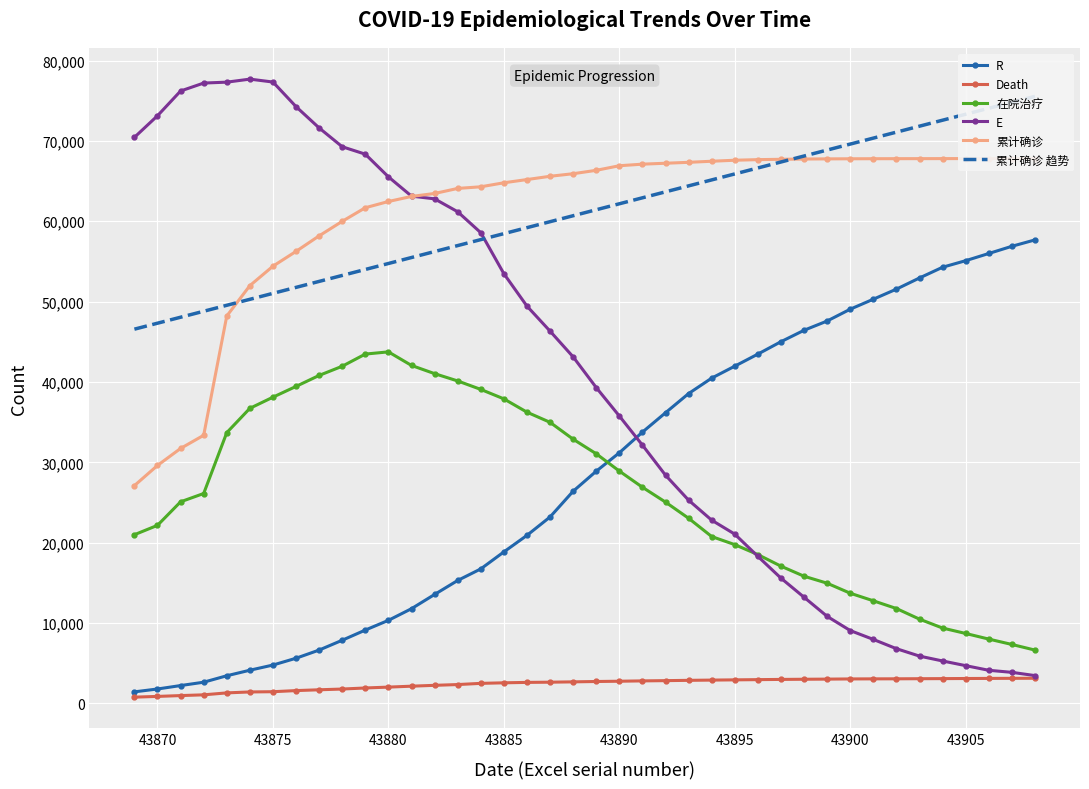

How many data points in 累计确诊 趋势 are less than 61429?

20